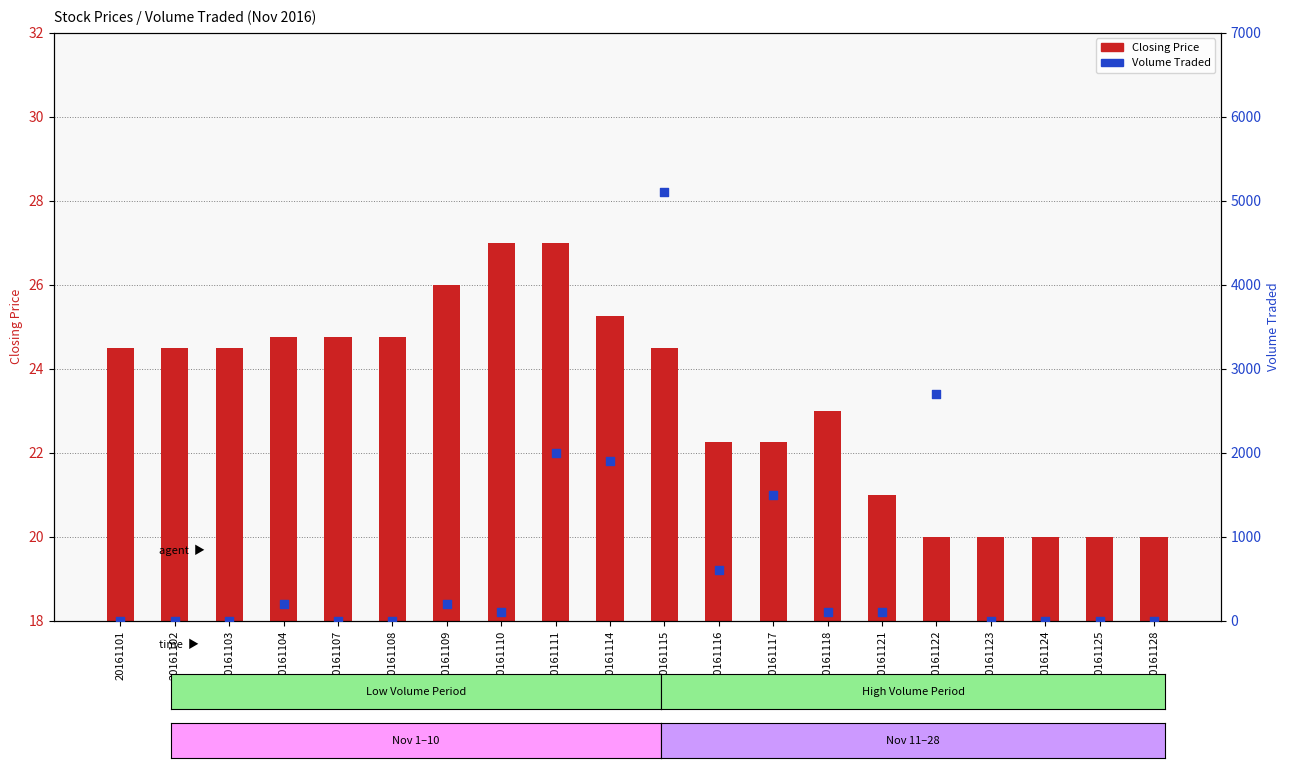

At which category is the sum across all series the highest?

20161115